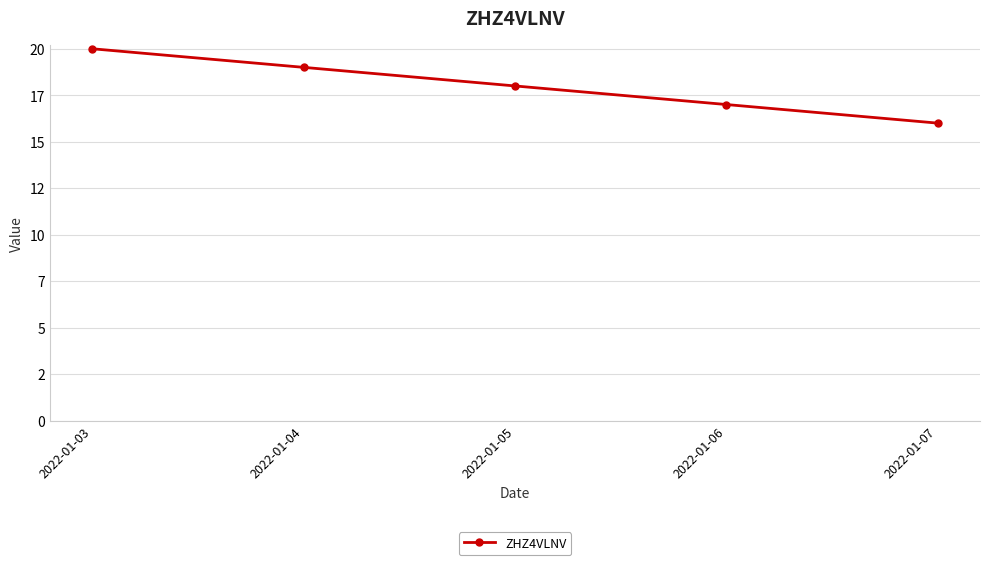

True or false: there are more than 2 points higher than both neighbors.

False